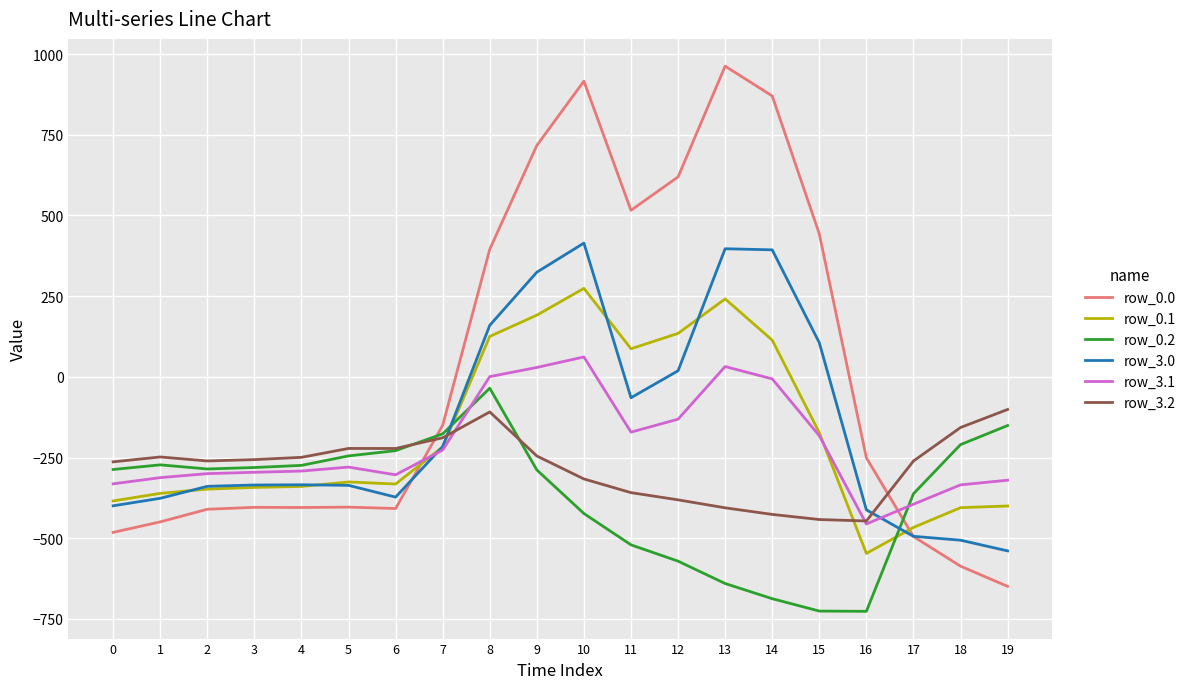

What is the maximum value for row_0.0?

962.7